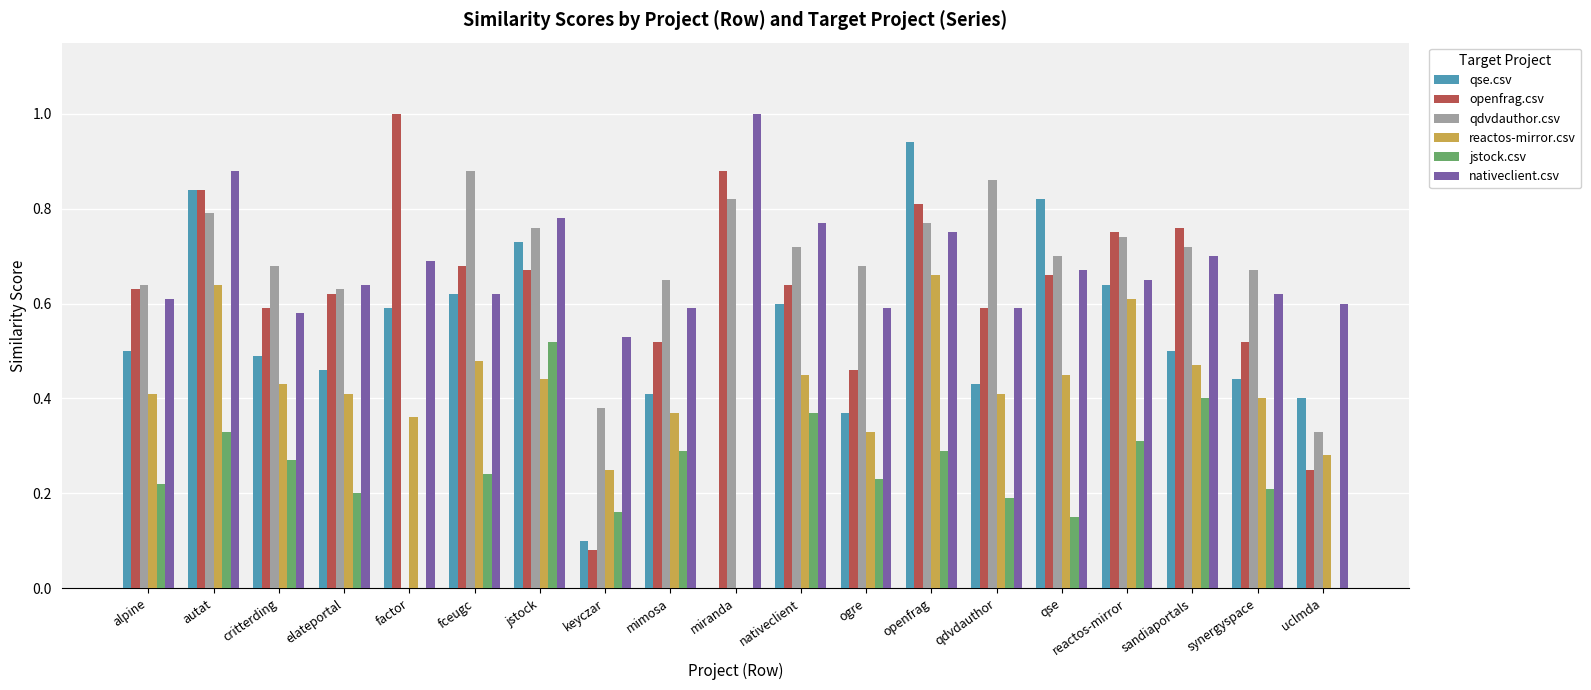

How many data points in qdvdauthor.csv are above 0?

18